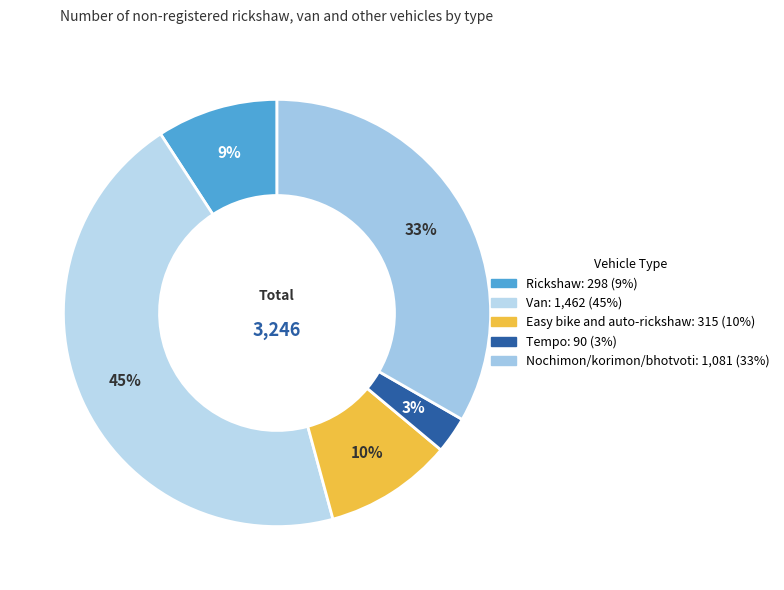

Rank the categories by value from lowest to highest.

Tempo, Rickshaw, Easy bike and auto-rickshaw, Nochimon/korimon/bhotvoti, Van